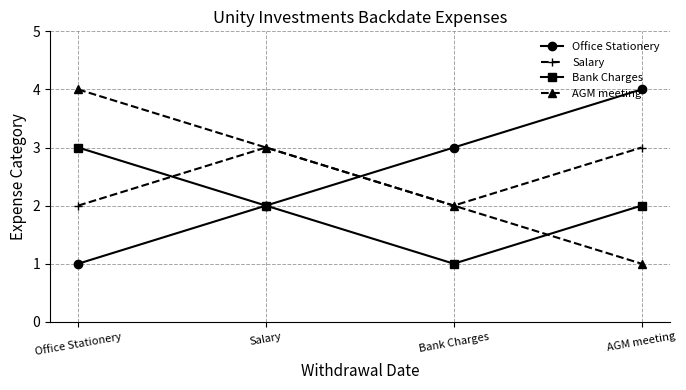

How many lines are shown in the chart?

4